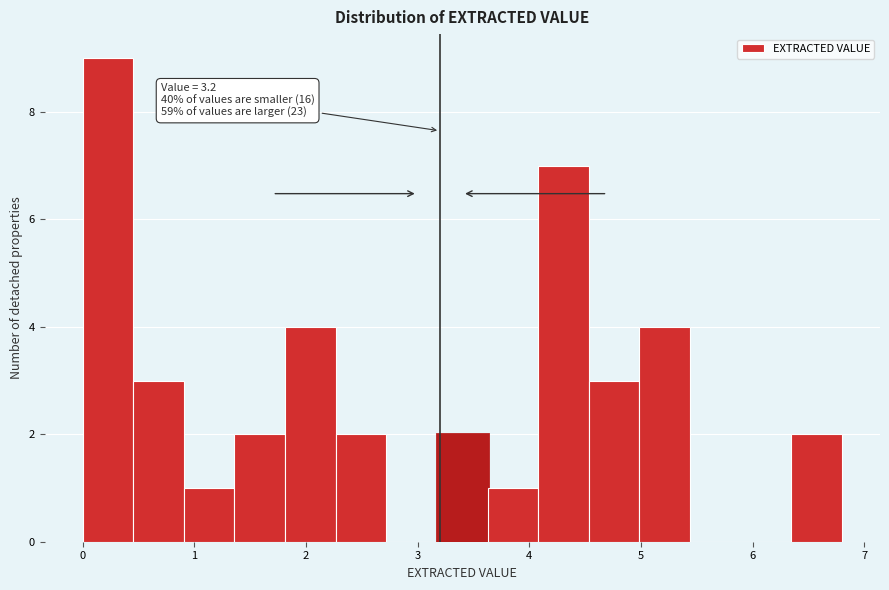

Over which range of the x-axis is the bar tallest?

0.0 to 0.5